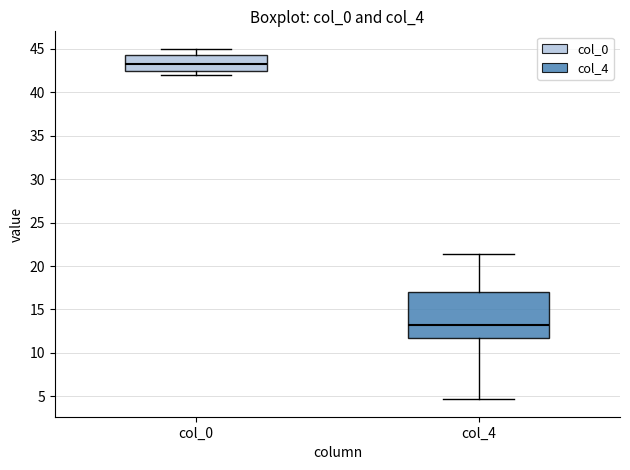

Where is the upper edge of the box for col_0 on the y-axis? The values are not printed on the chart, so give them approximately, as read against the axis.

44.5